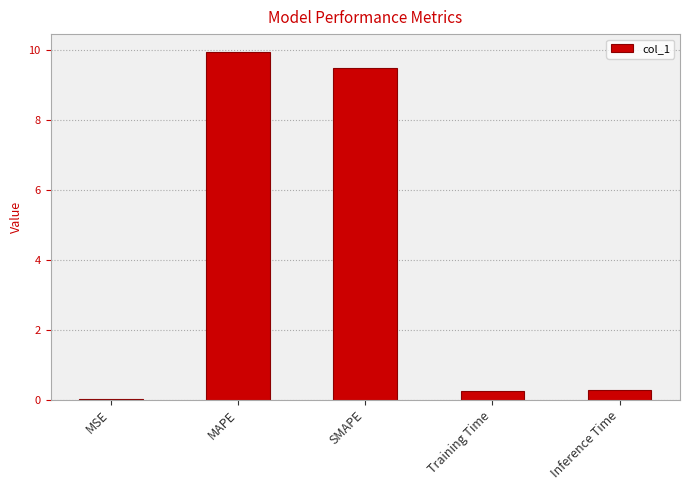

What is the change in value from MSE to Inference Time?

+0.3